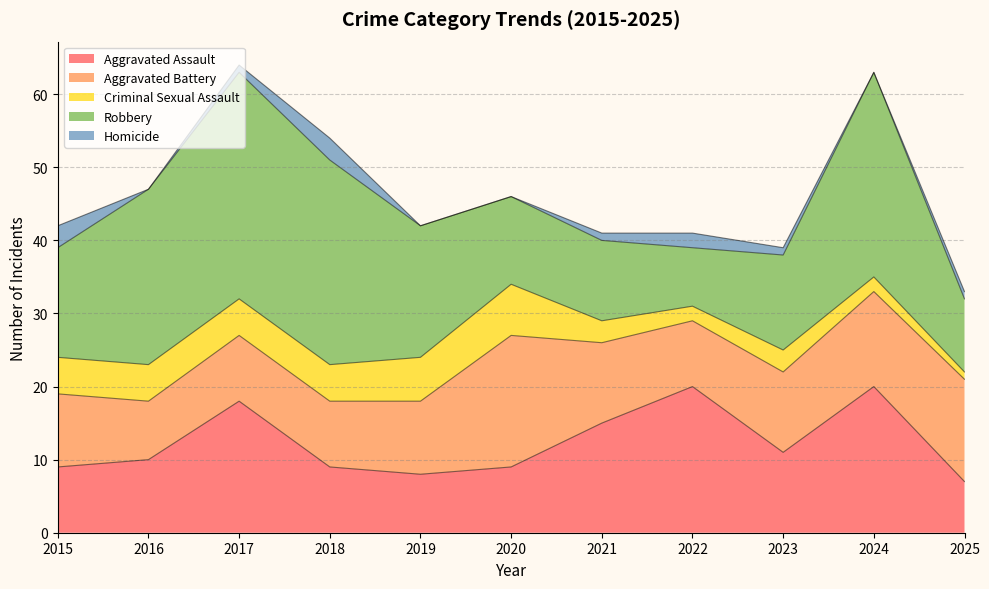

Does the chart have visible grid lines?

Yes